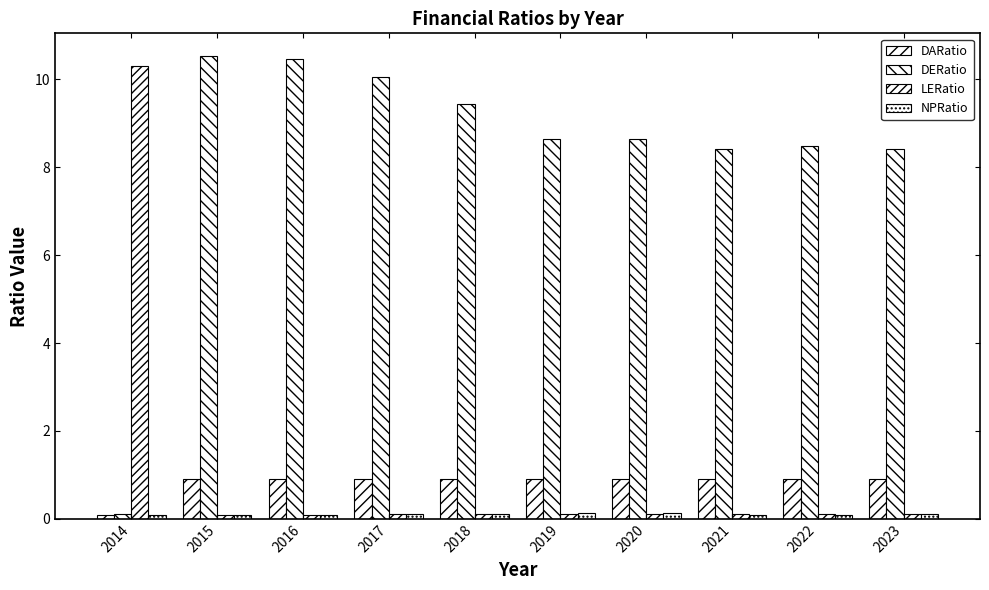

Which has a higher value, 2019 or 2022?

2019